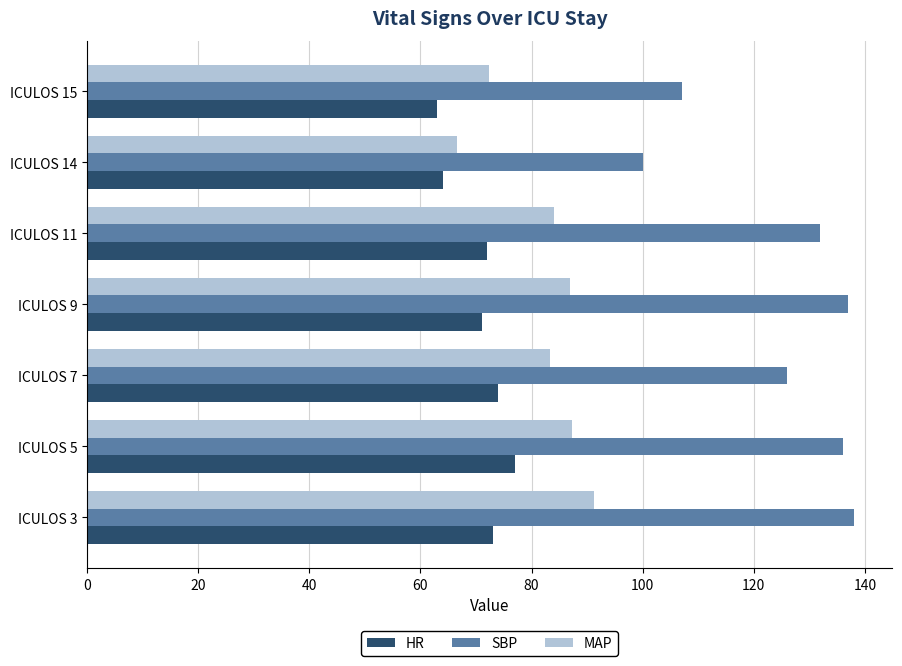

The MAP series shows 100.0 at ICULOS 15. True or false?

False